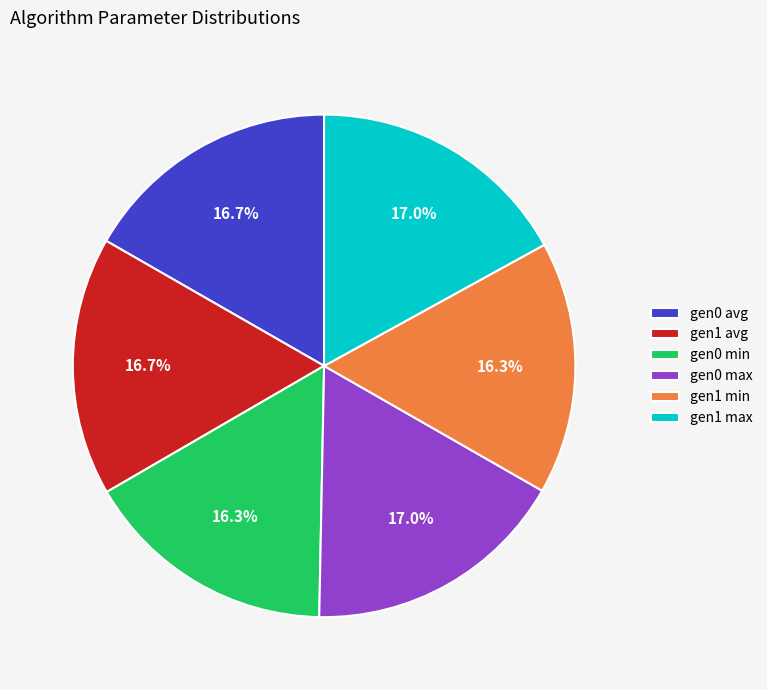

Is there any slice that represents more than half of the pie?

No